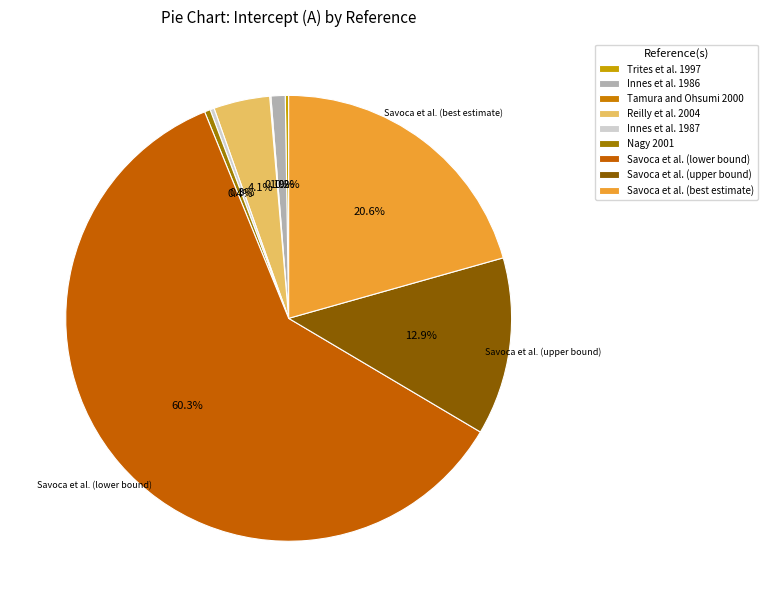

What is the largest slice in the pie chart?

Savoca et al. (lower bound)